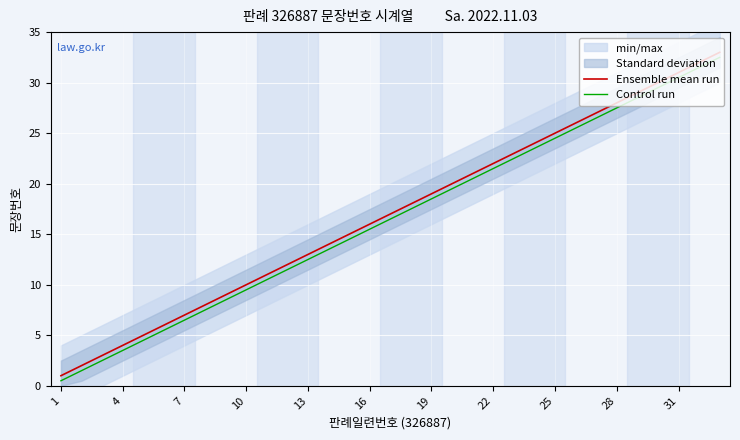

True or false: Control run and Ensemble mean run cross at least once.

False